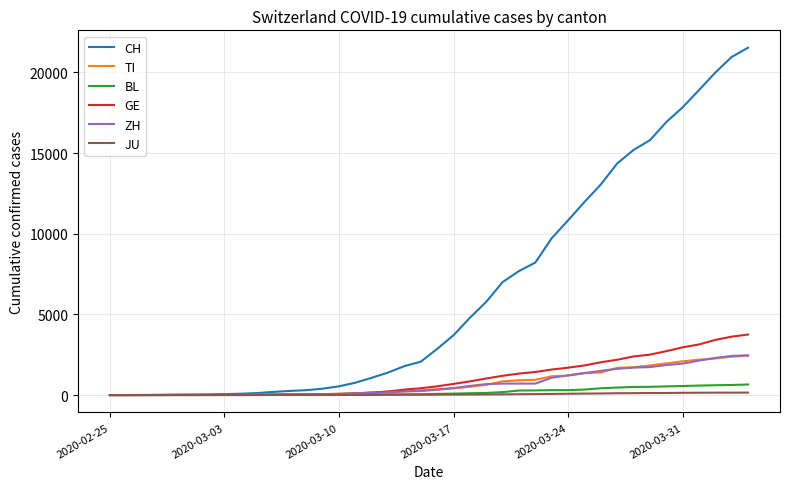

What is the maximum value shown in the chart?

21530